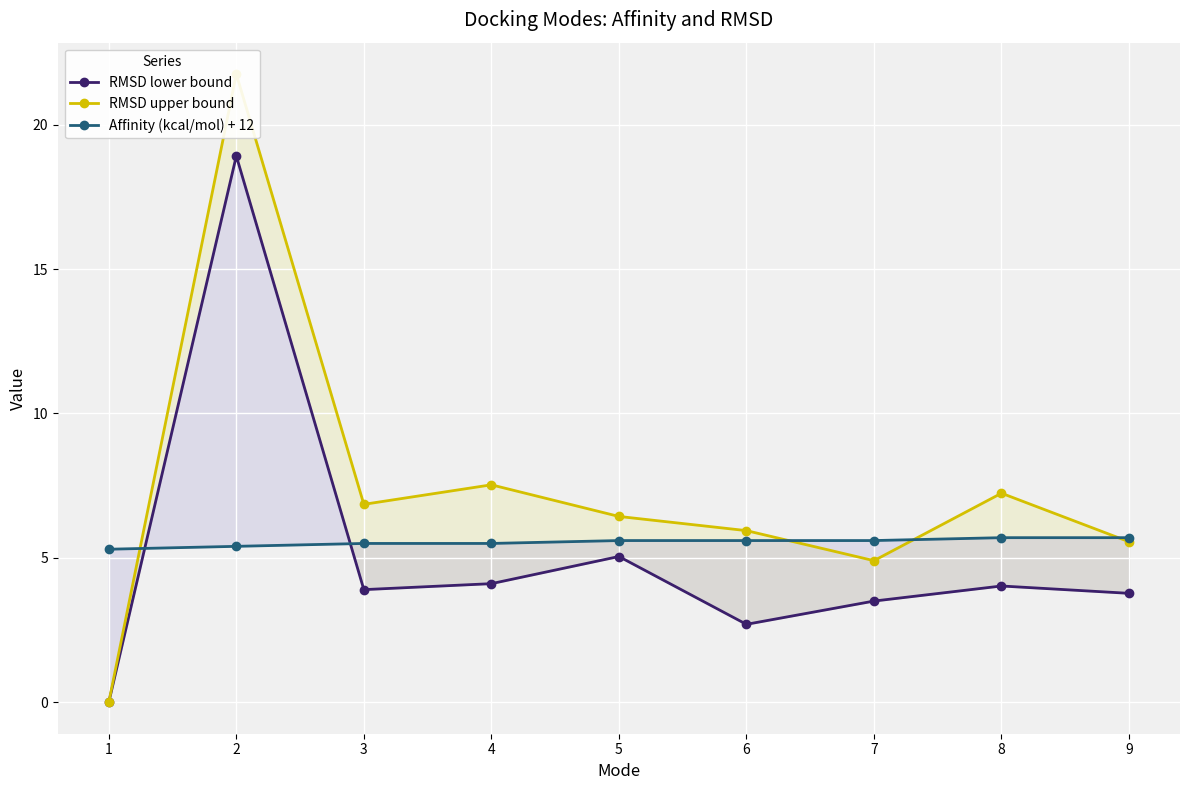

Count the number of categories in the chart.

9